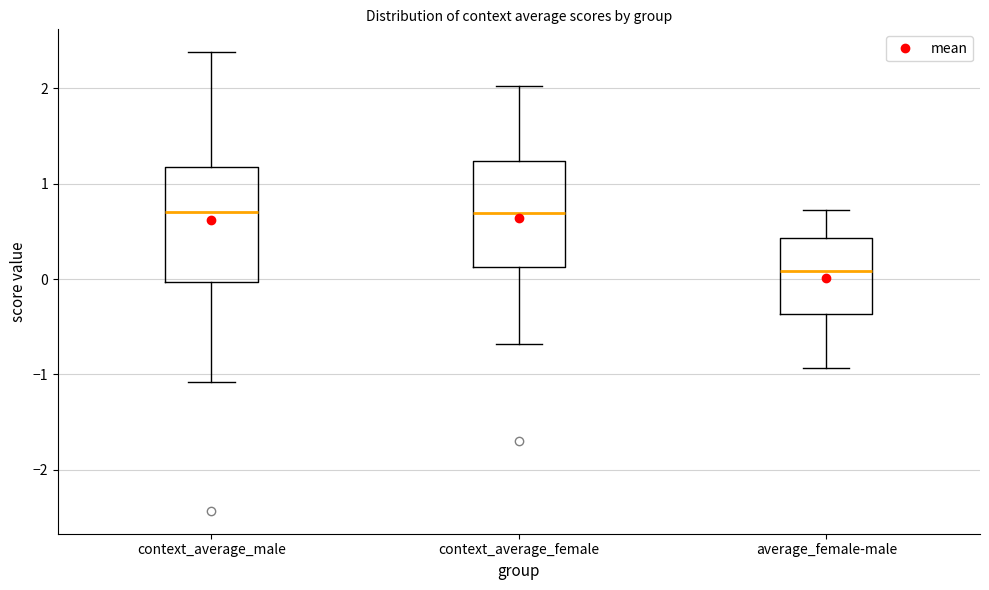

Reading left to right, transcribe this box plot: for each box, give where its median line is, the range the box spans, and where its two whiskers end, as read against the y-axis. The values are not printed on the chart, so give them approximately, as read against the axis.

context_average_male: median 0.7, box 0.0 to 1.2, whiskers -1.1 to 2.4
context_average_female: median 0.7, box 0.1 to 1.2, whiskers -0.7 to 2.0
average_female-male: median 0.1, box -0.4 to 0.4, whiskers -0.9 to 0.7